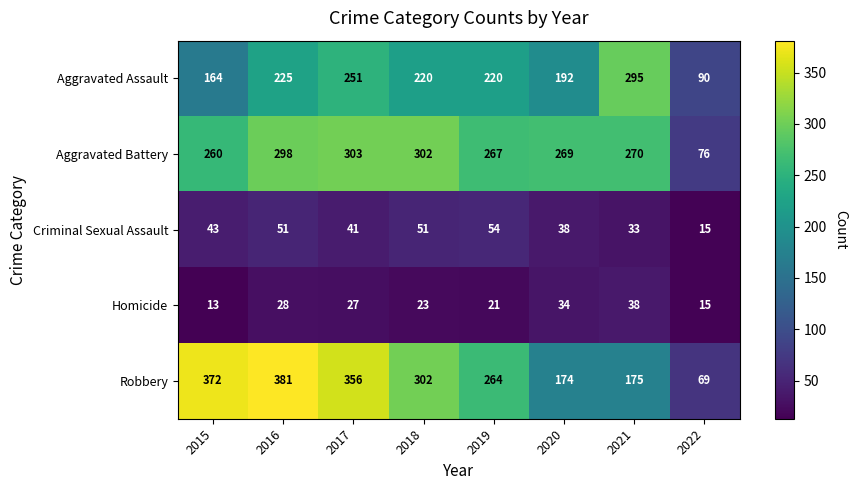

The Criminal Sexual Assault series shows 41 at 2017. True or false?

True